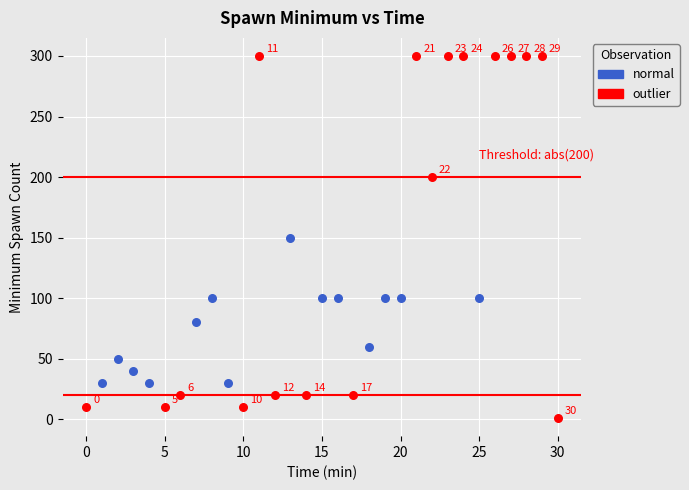

Which series has the widest spread of Y values?

outlier